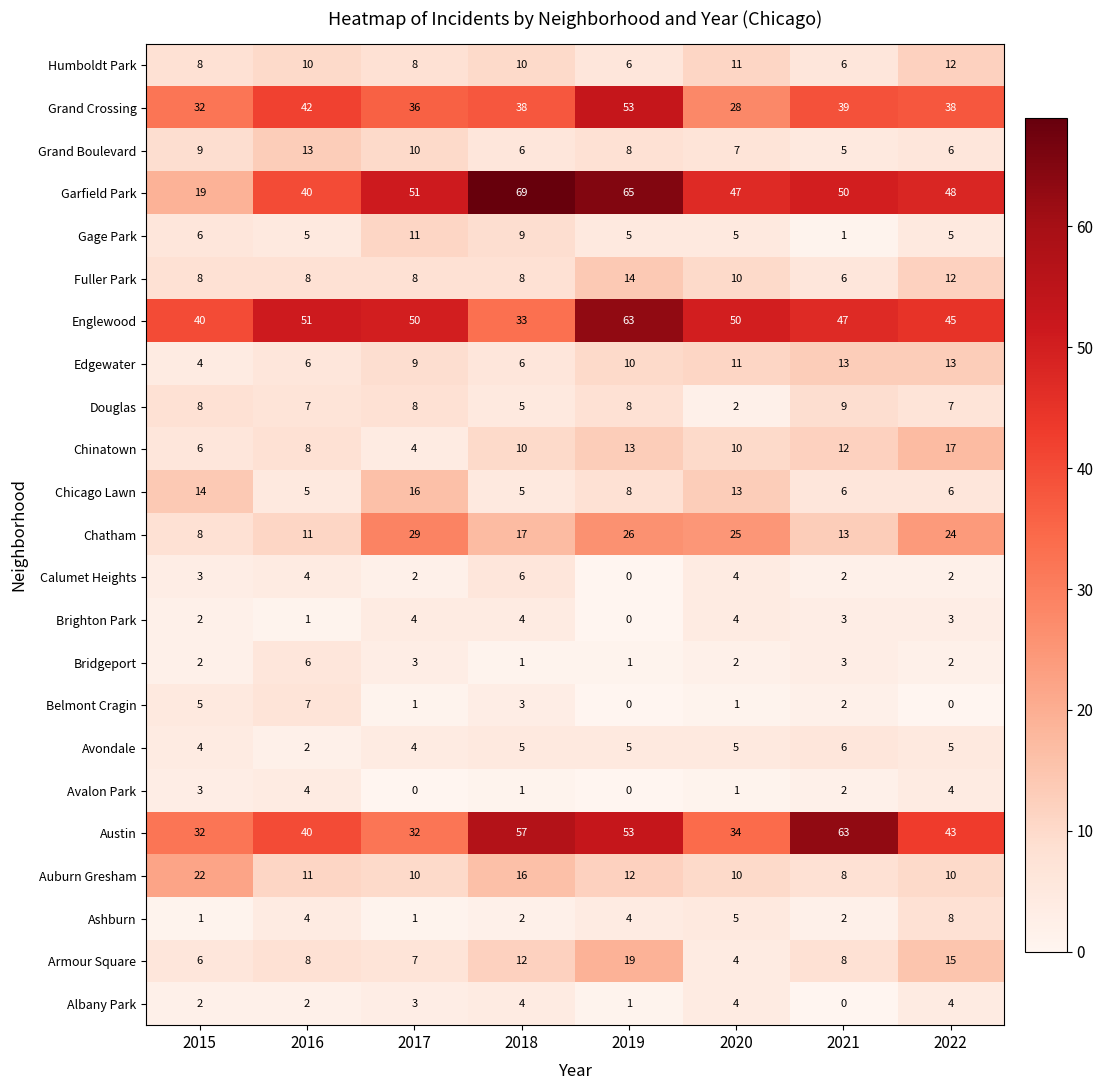

Count the number of data series in this chart.

23